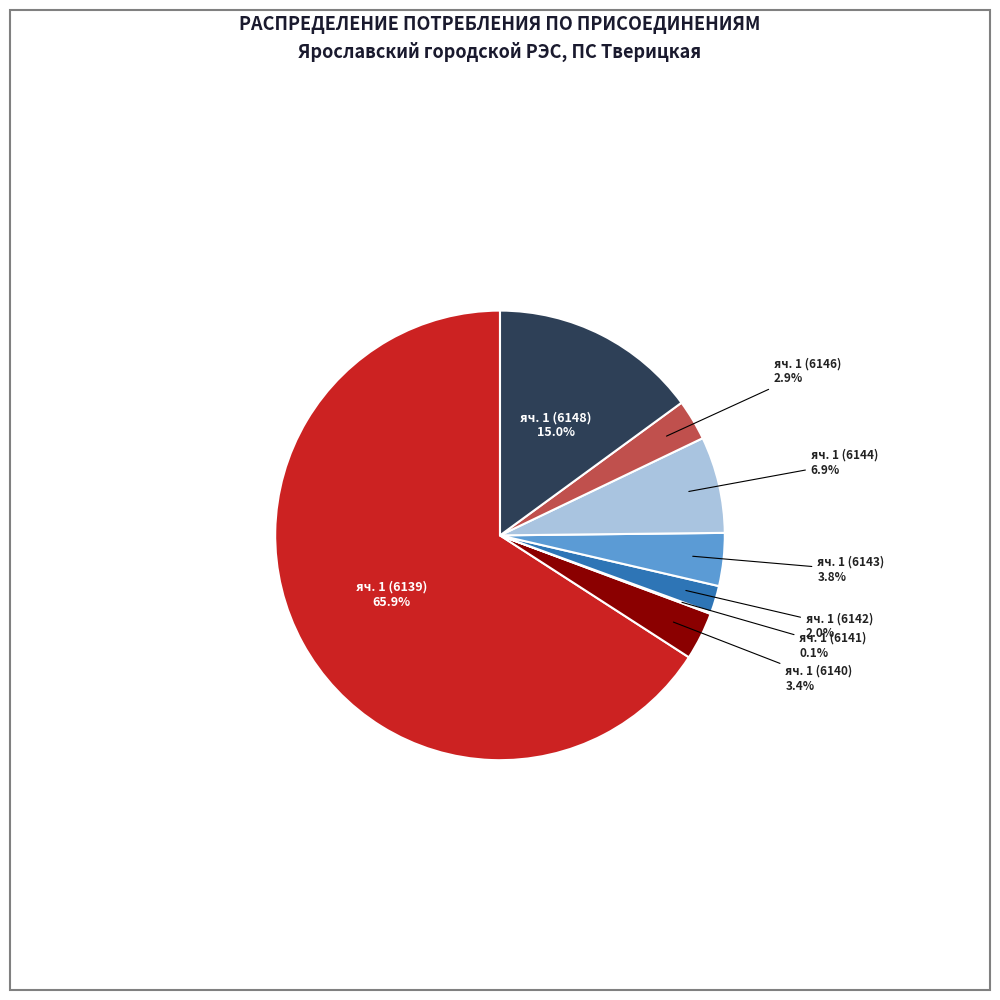

Approximately how many times larger is the value at яч. 1 (6146) compared to яч. 1 (6142)?

1.5